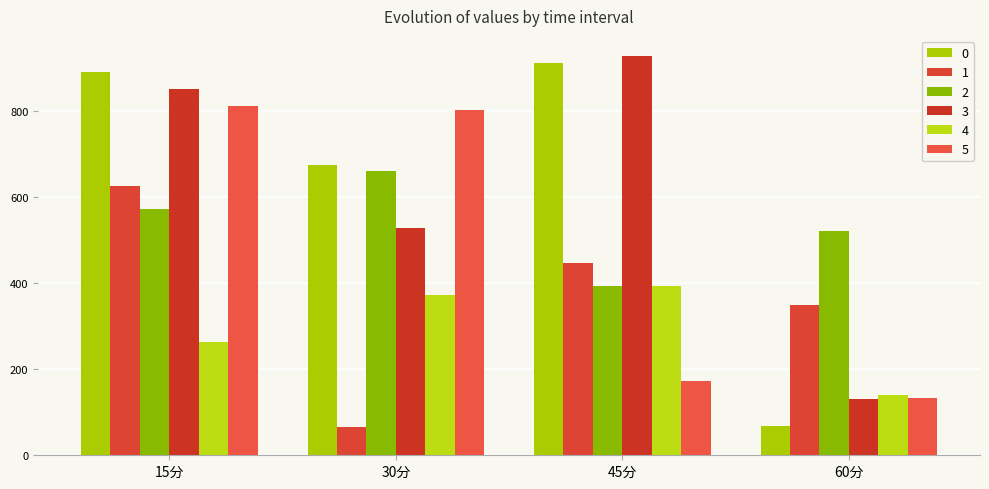

Between 15分 and 30分, which series saw the biggest shift?

1